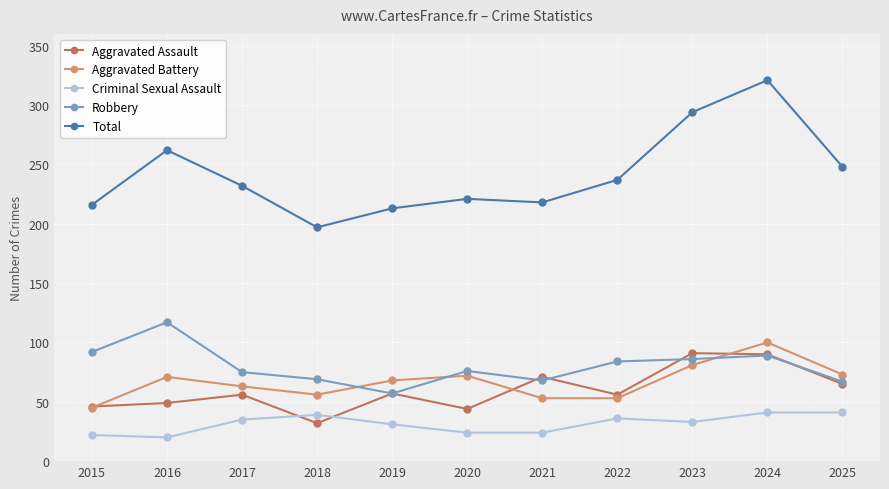

At which label does Criminal Sexual Assault first exceed 33?

2017